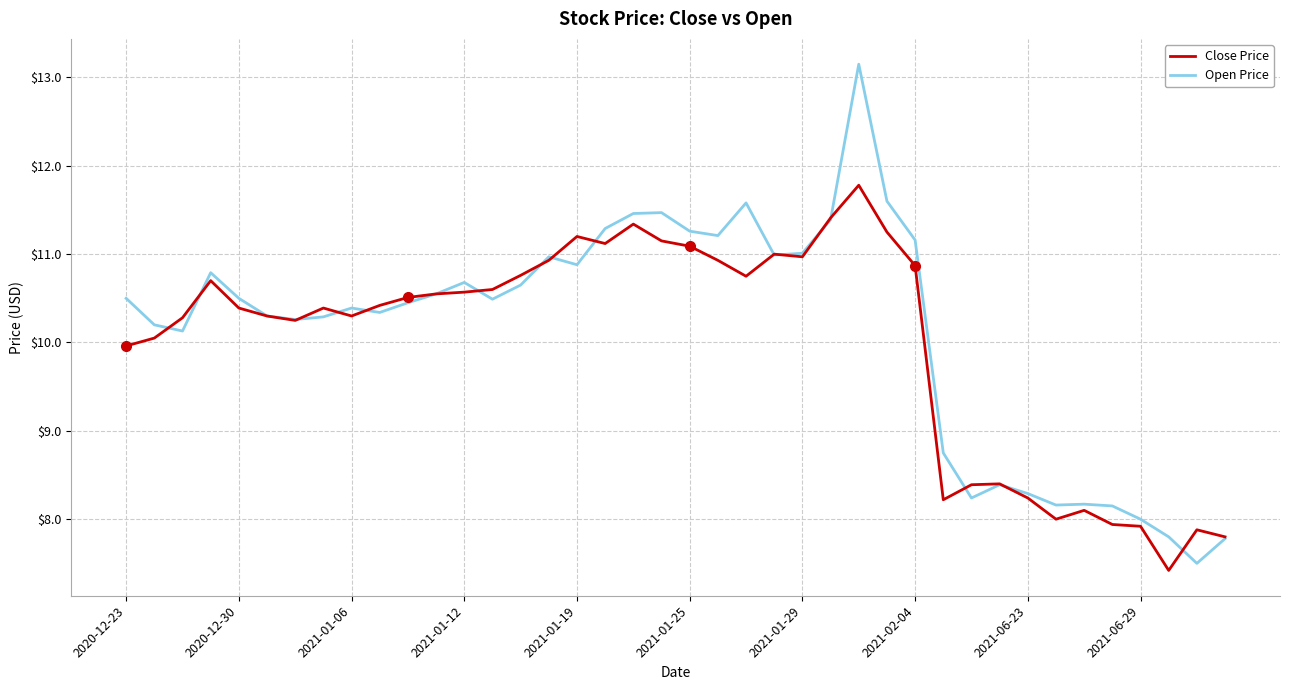

What are all the series names shown in the legend?

Close Price, Open Price